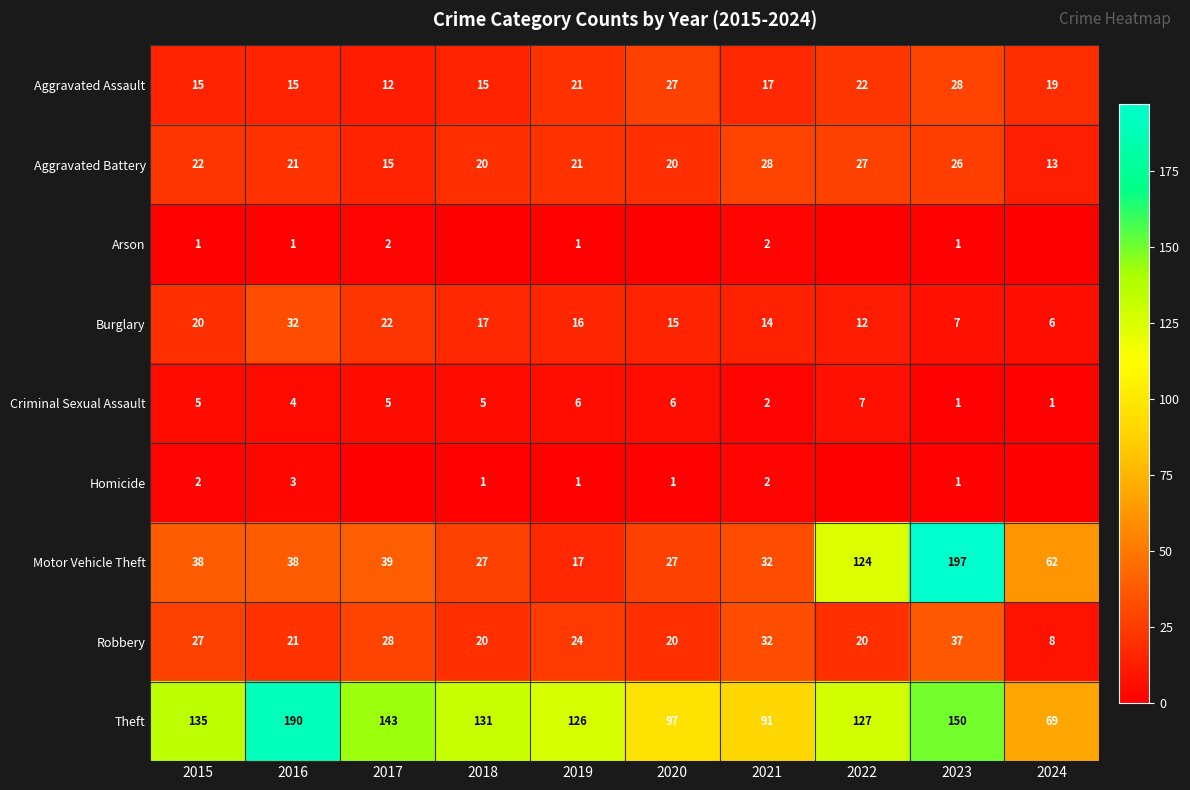

How many series are shown in this chart?

9